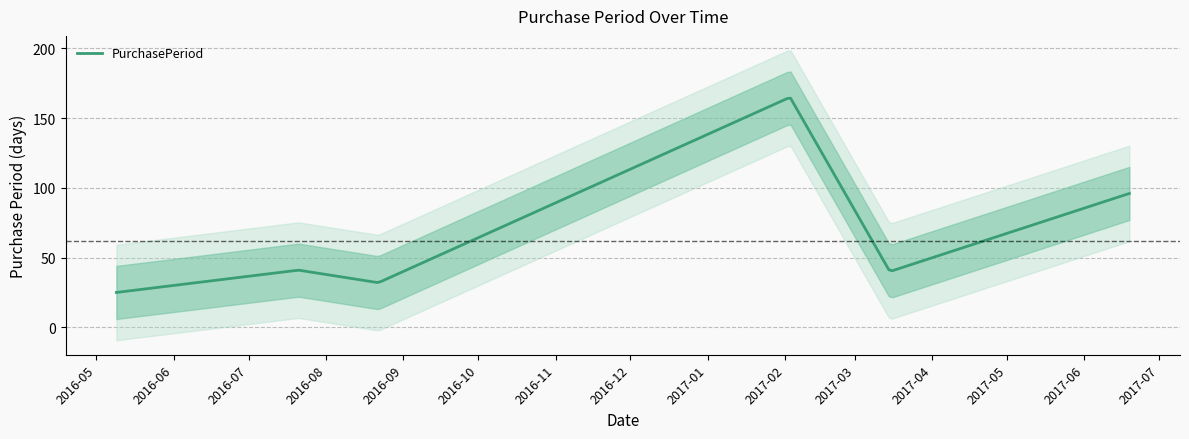

What is the difference between the maximum and minimum values?

140